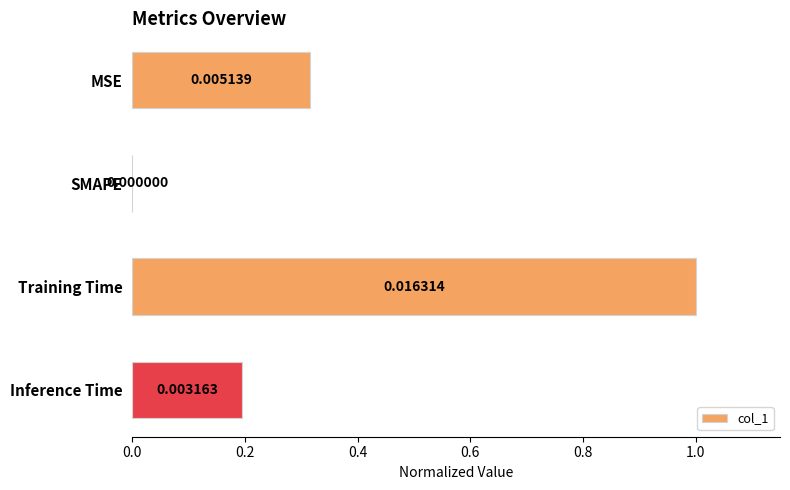

Which label corresponds to the largest value in the chart?

Training Time